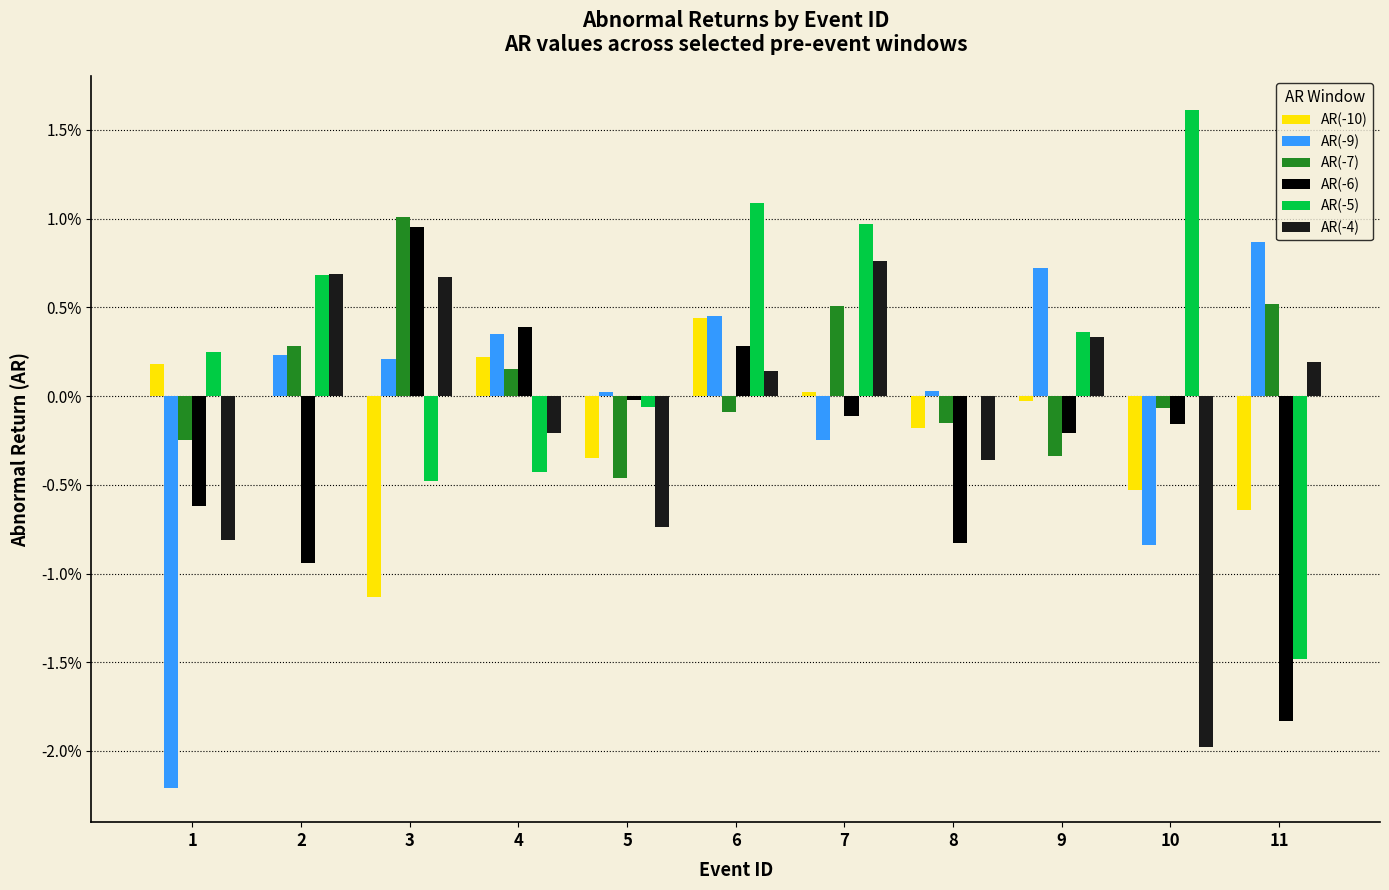

Does the chart contain stacked bars?

No